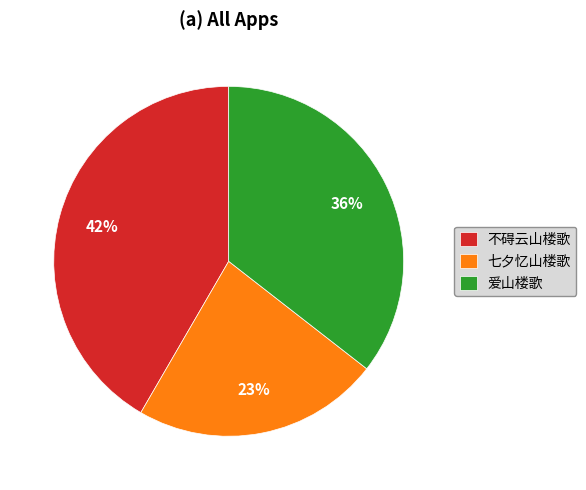

How many segments does this pie chart have?

3